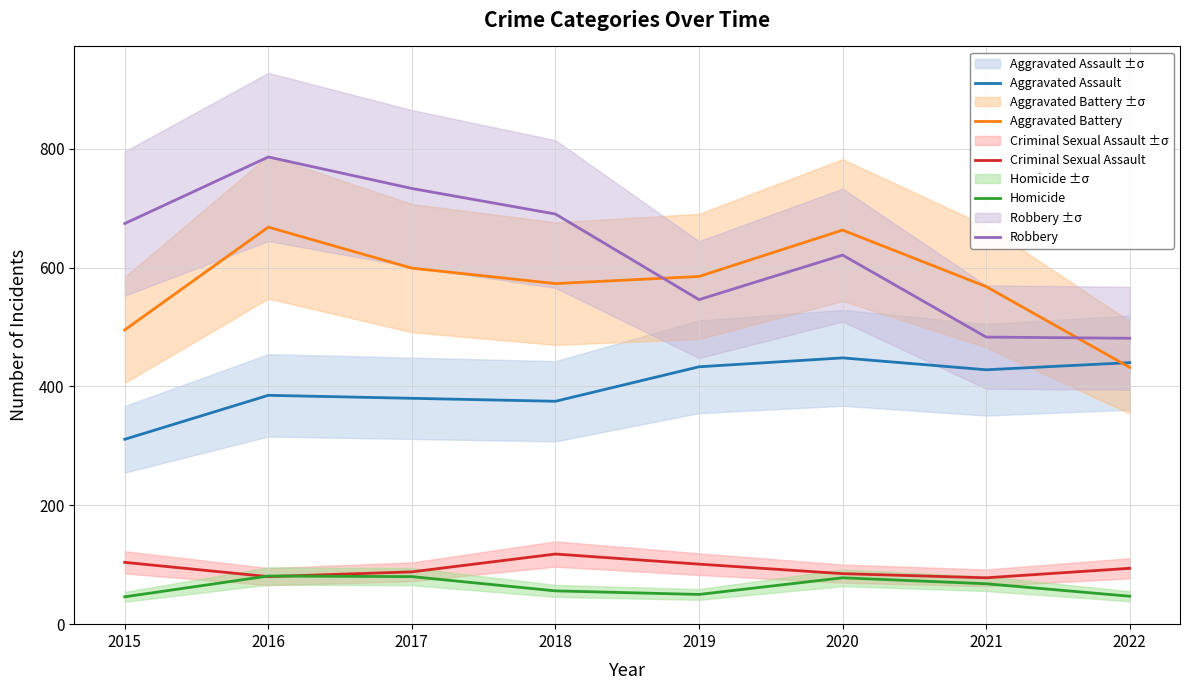

What is the difference between the Aggravated Battery values at 2022 and 2018?

141